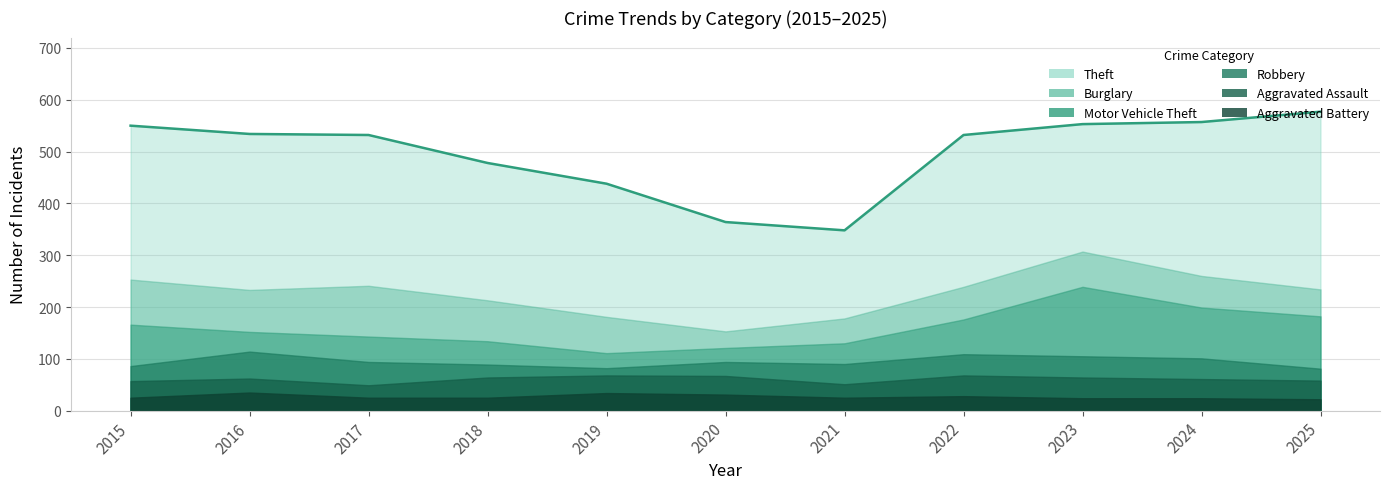

Does the chart have visible grid lines?

Yes